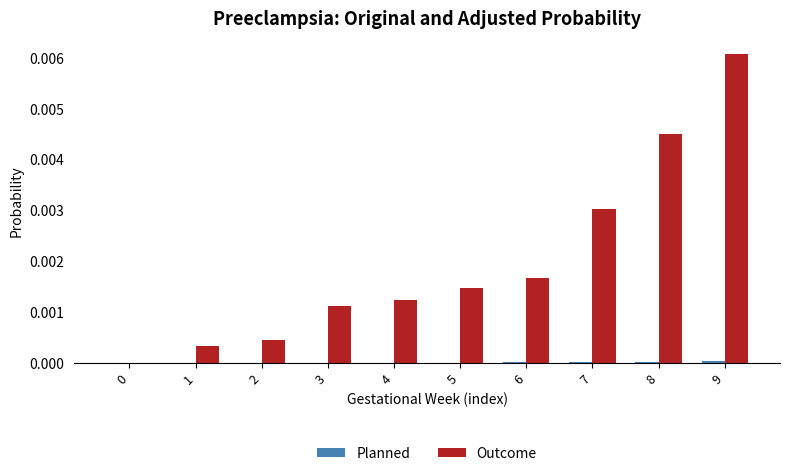

Between 1 and 7, which series saw the biggest shift?

Outcome